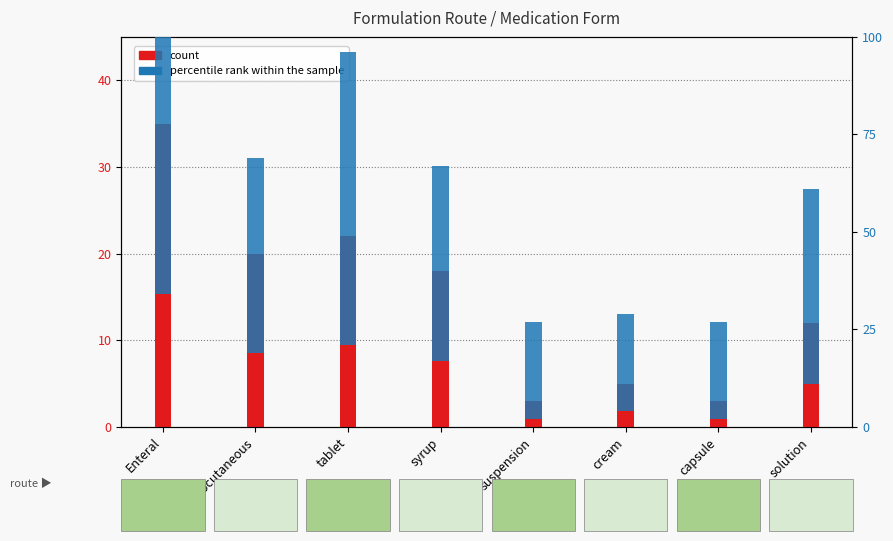

What is the sum of all percentile rank within the sample values?

375